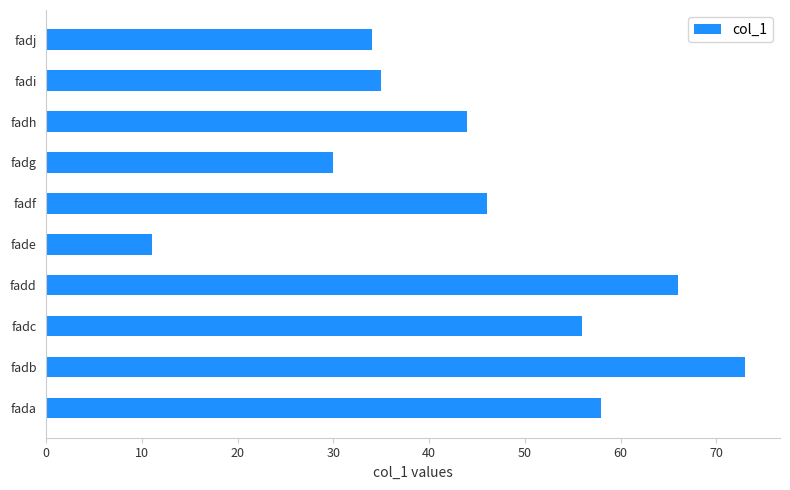

True or false: the data shows 19 at fadc.

False